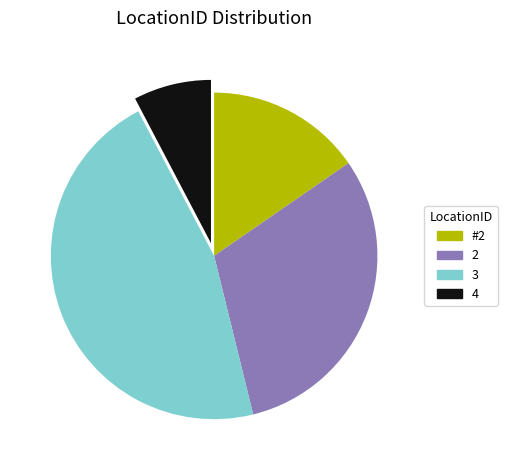

True or false: 3 accounts for 34% of the total.

False